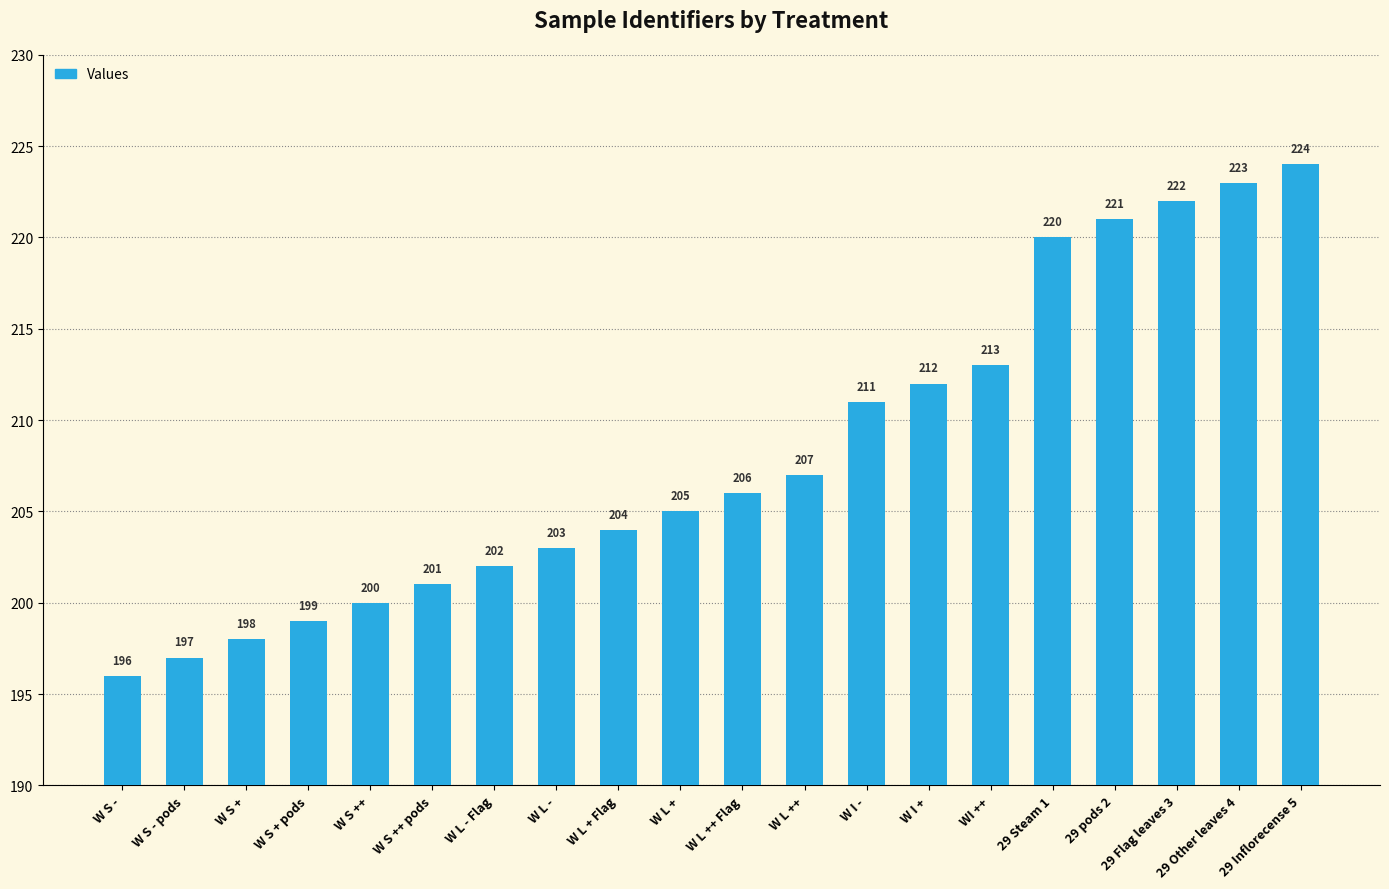

What is the maximum value shown in the chart?

224